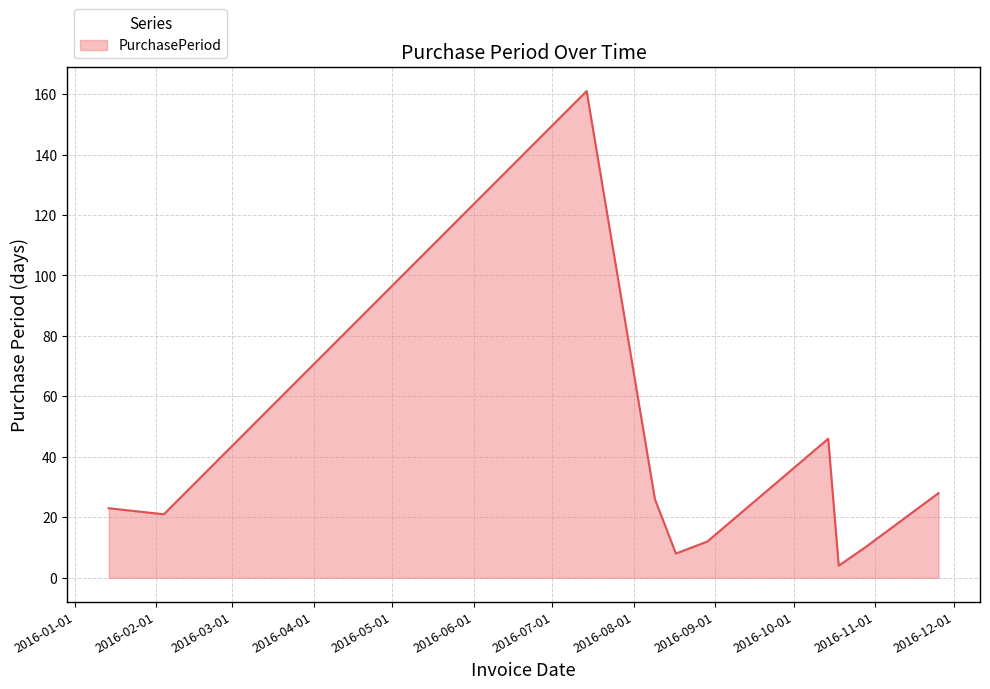

What is the greatest value displayed?

161